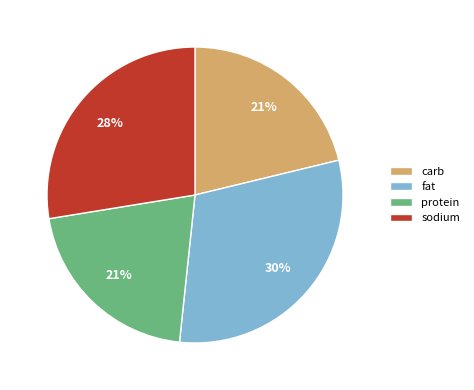

How many slices are in this pie chart?

4